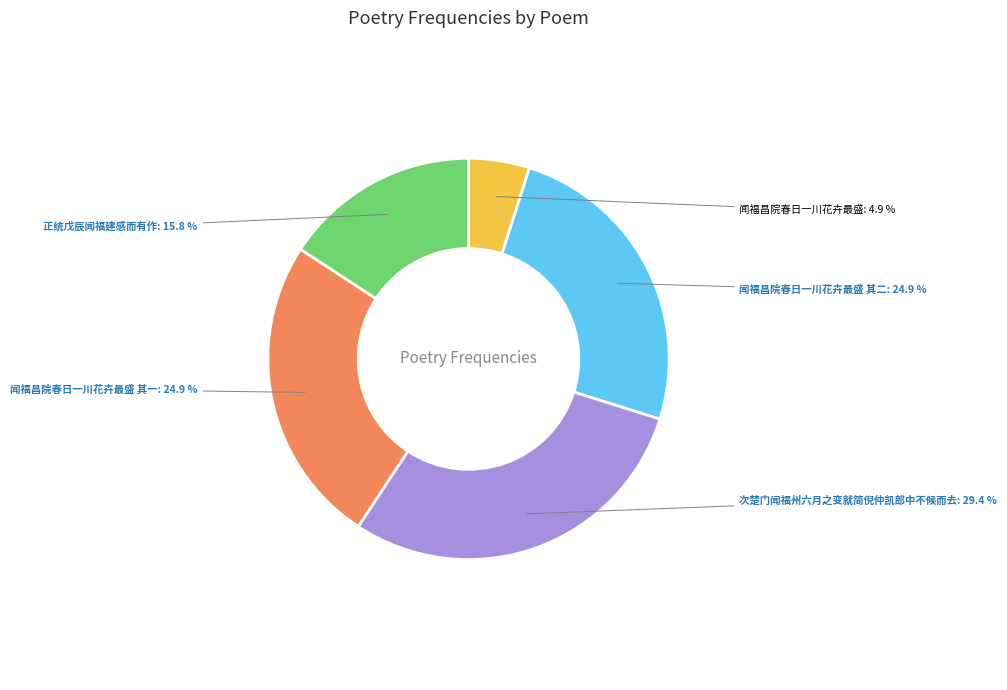

To the nearest percent, what percentage of the pie is 闻福昌院春日一川花卉最盛 其二?

25%